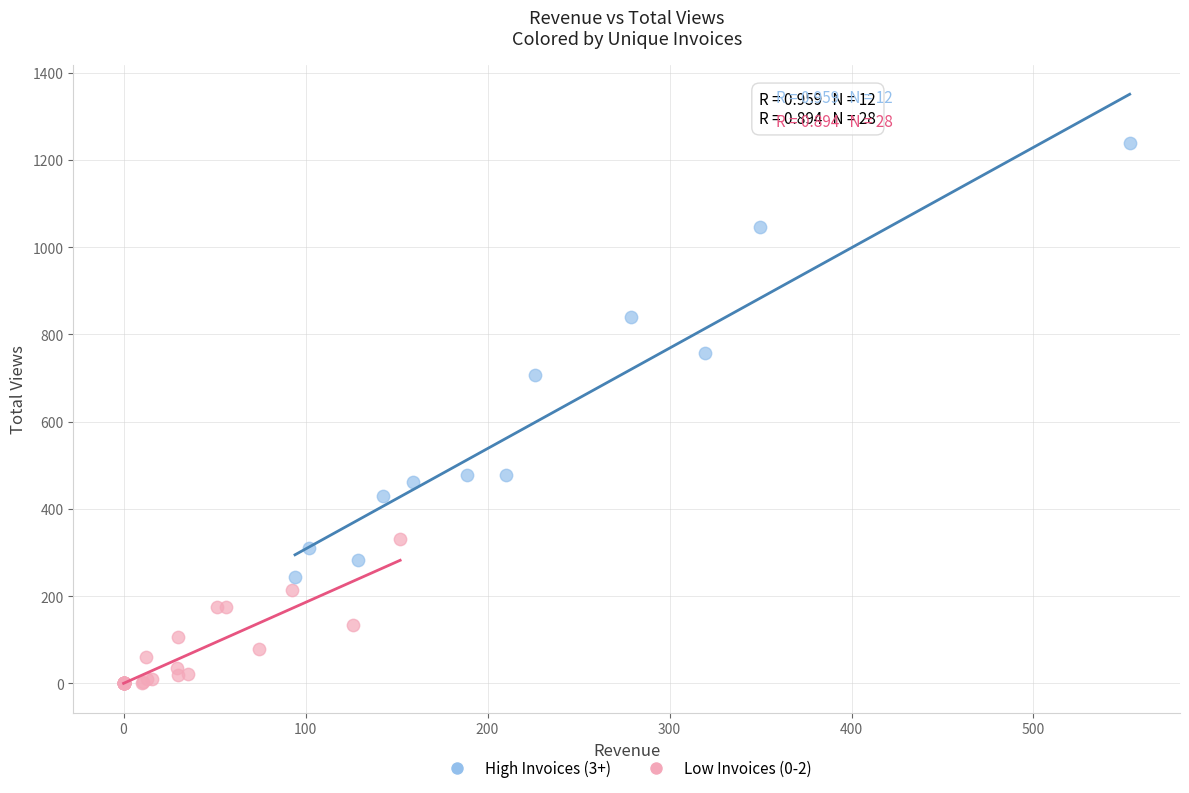

Which series has the largest Y range (max minus min)?

High Invoices (3+)